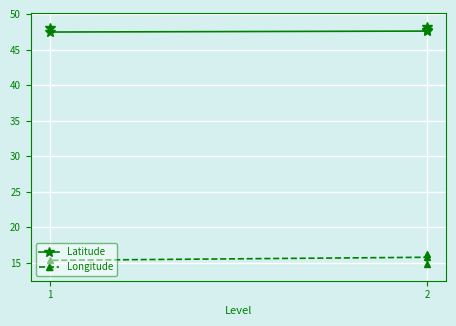

Does the chart display data point markers on the line(s)?

Yes